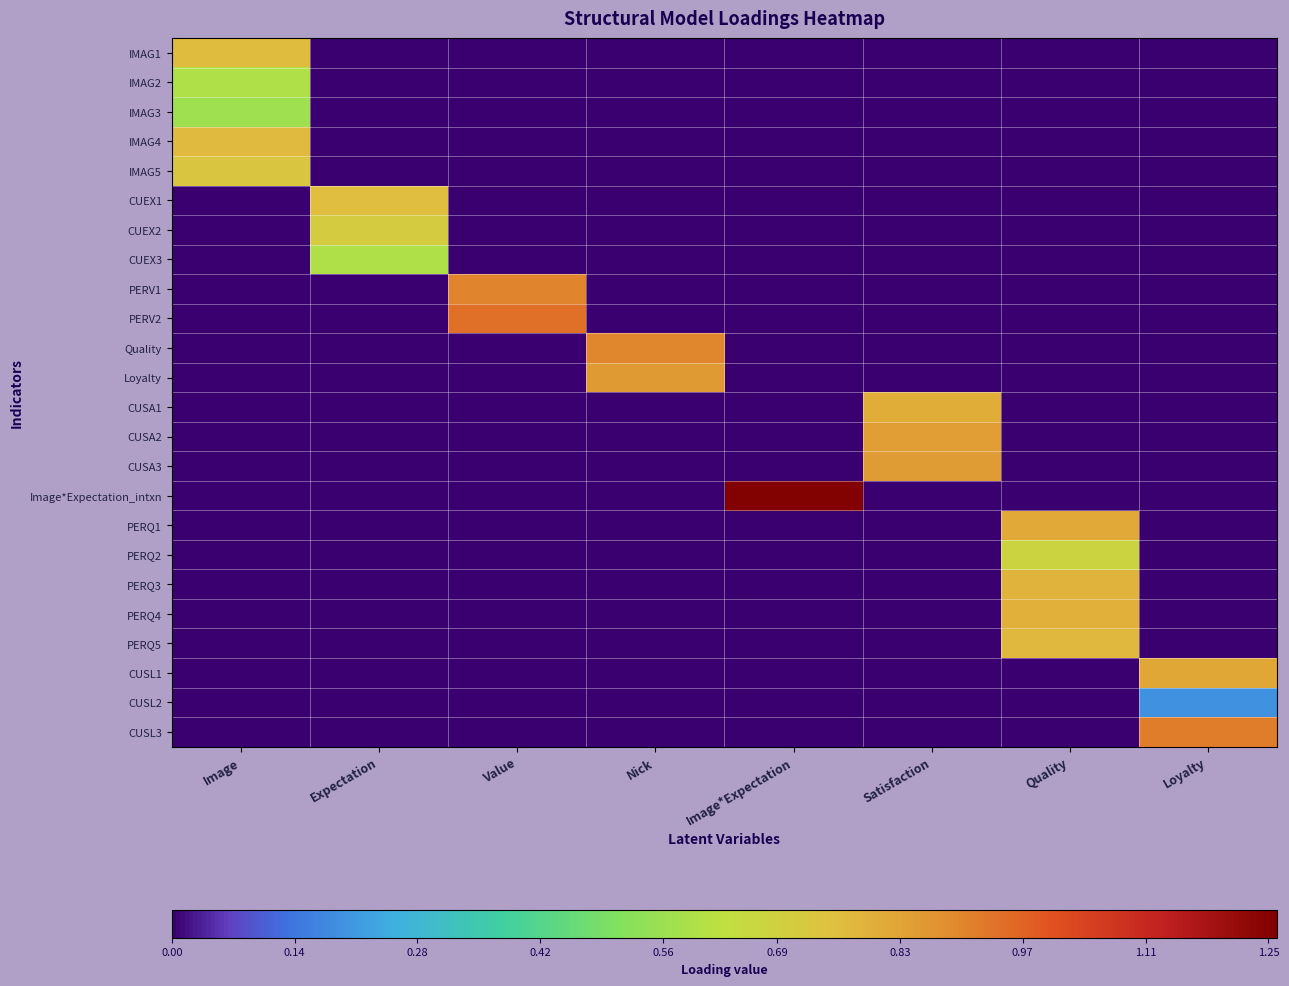

Between Loyalty and Image, which is larger?

Image